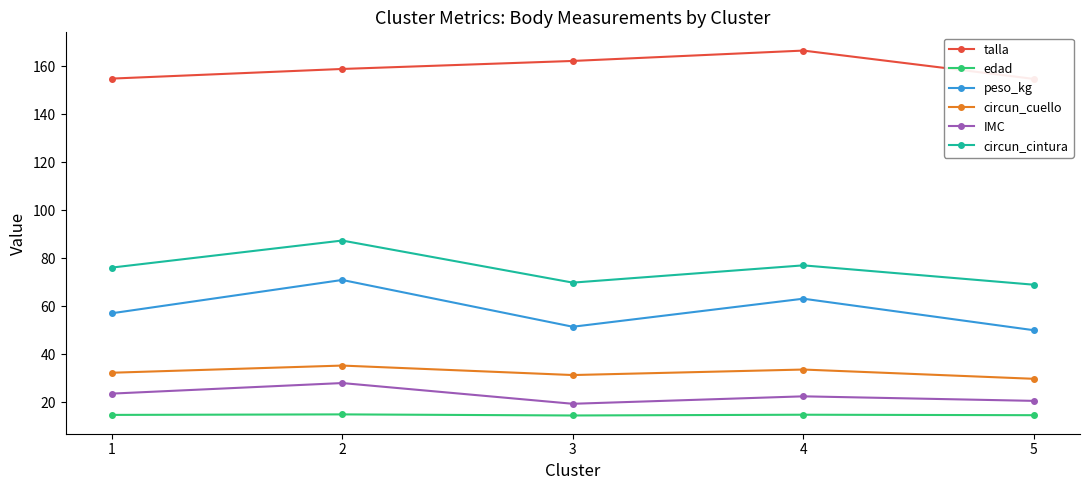

Does the chart display data point markers on the line(s)?

Yes